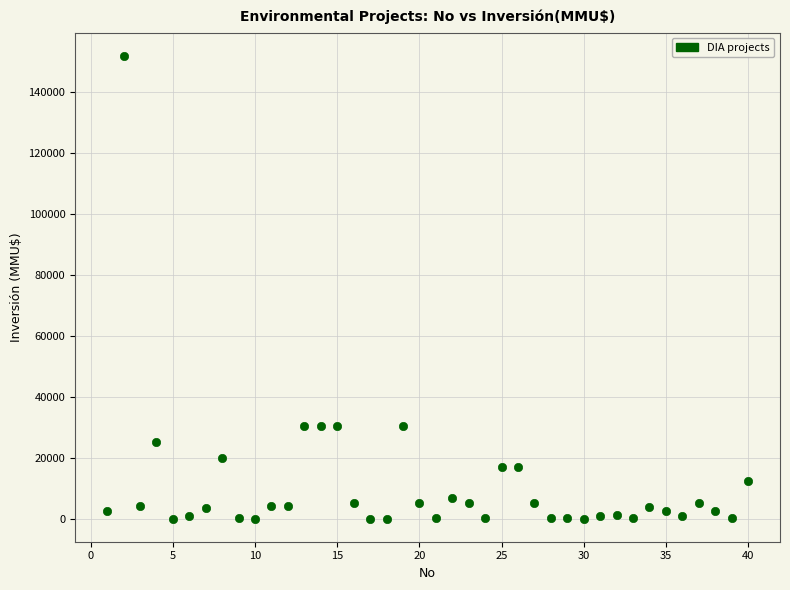

What is the range of X values (max minus min)?

39